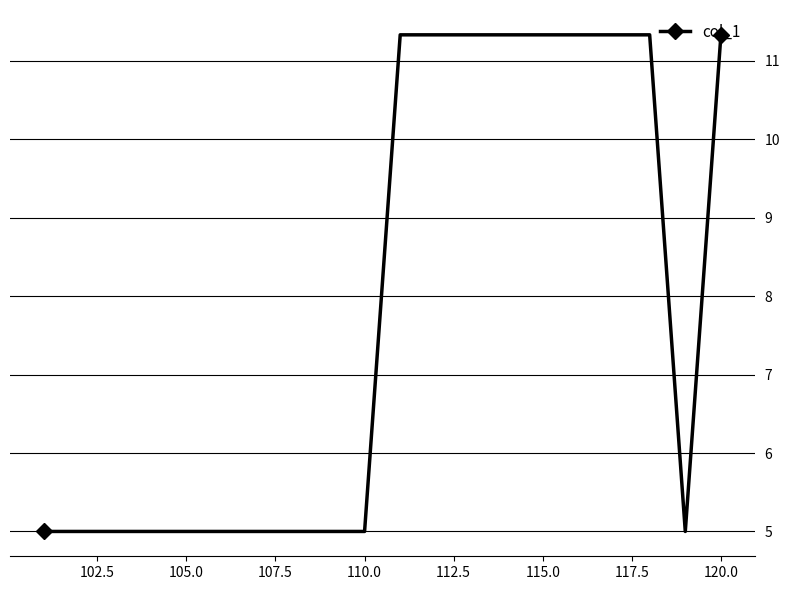

What is the difference between the maximum and second lowest values?

6.3